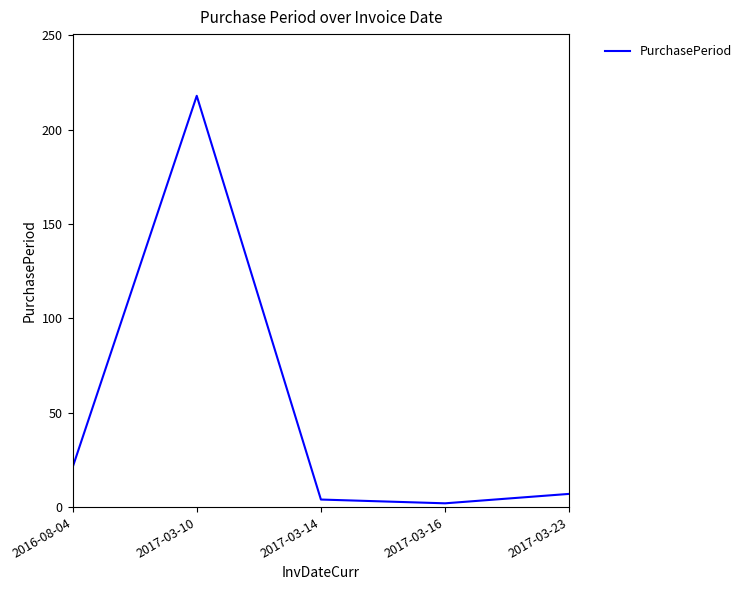

How many interior local valleys (lower than both neighbors) does the data have?

1